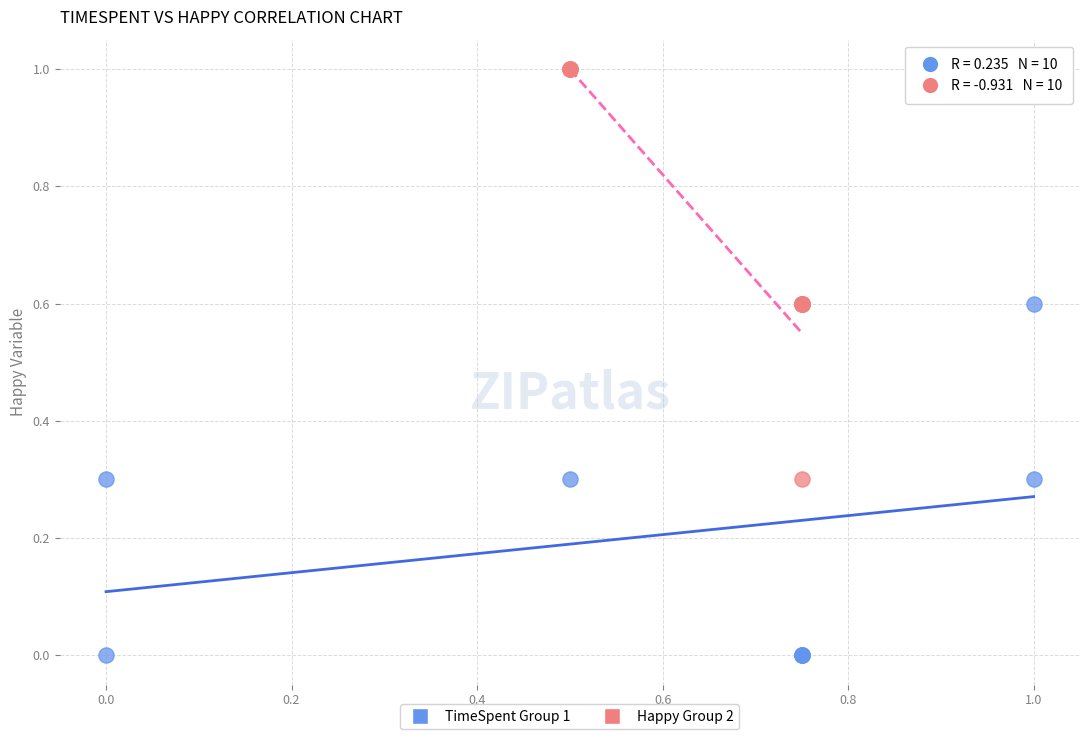

What are all the series names shown in the legend?

TimeSpent Group 1, Happy Group 2